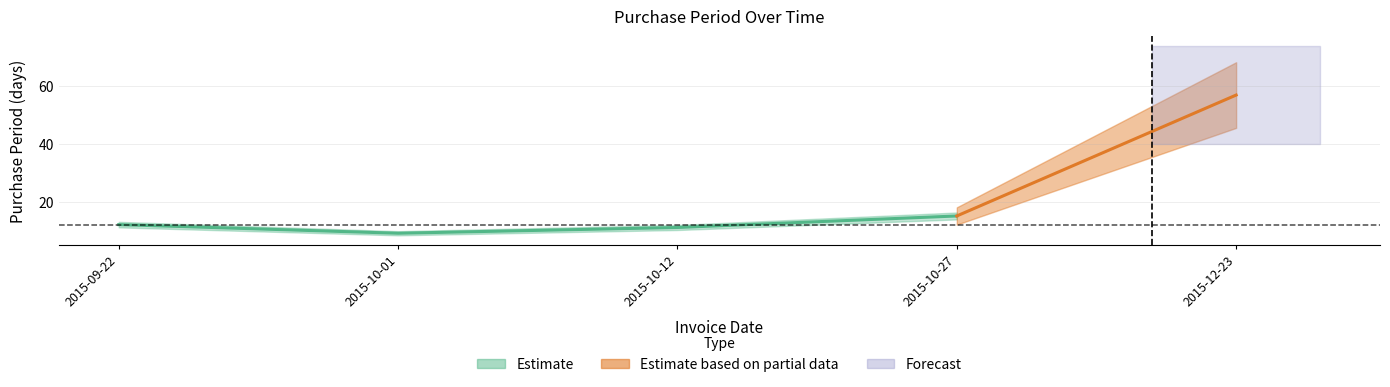

True or false: there are more than 1 points higher than both neighbors.

False